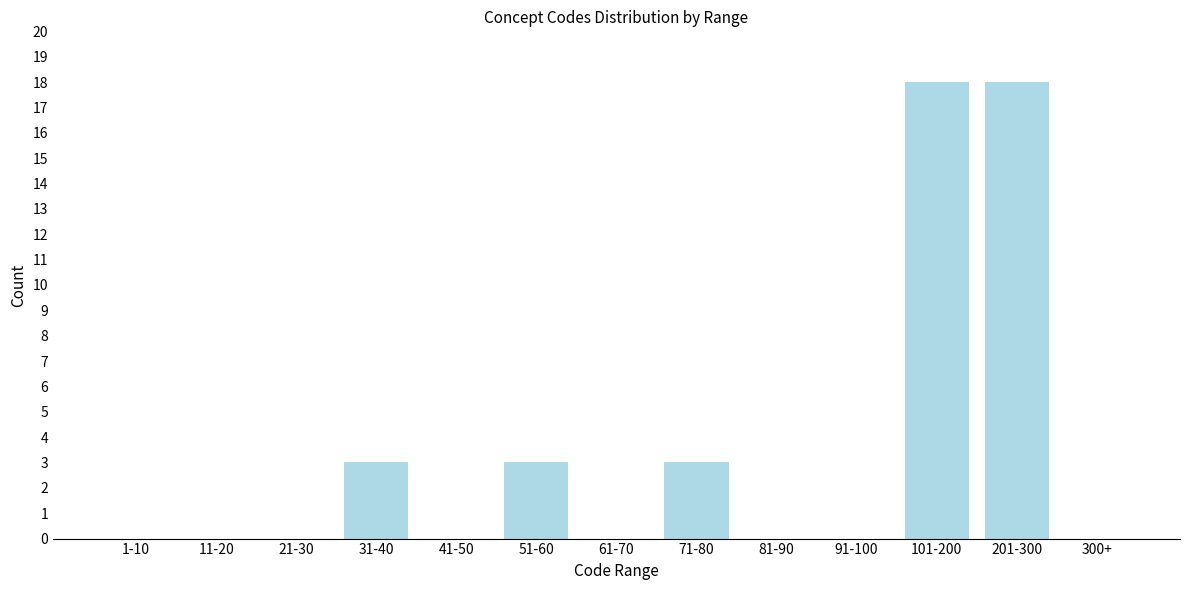

Reading right to left, what are all the values shown in this chart?

300+=0	201-300=18	101-200=18	91-100=0	81-90=0	71-80=3	61-70=0	51-60=3	41-50=0	31-40=3	21-30=0	11-20=0	1-10=0